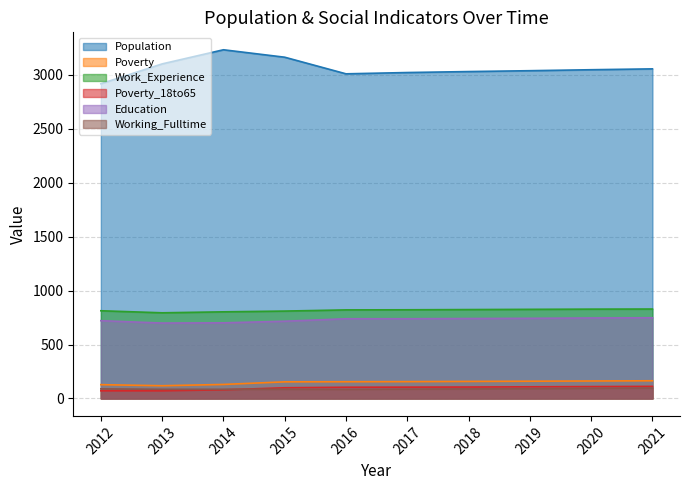

At which label is Work_Experience closest to 811?

2015